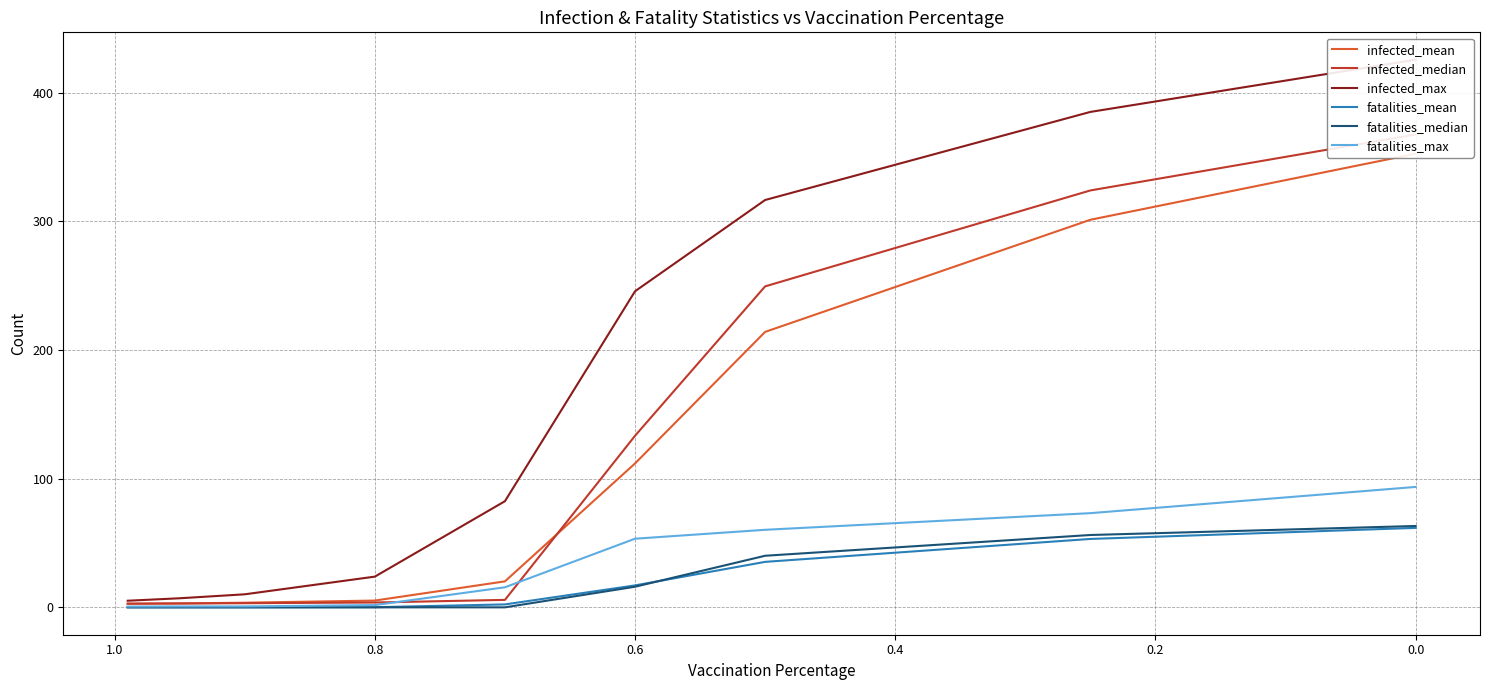

Count the number of categories in the chart.

9